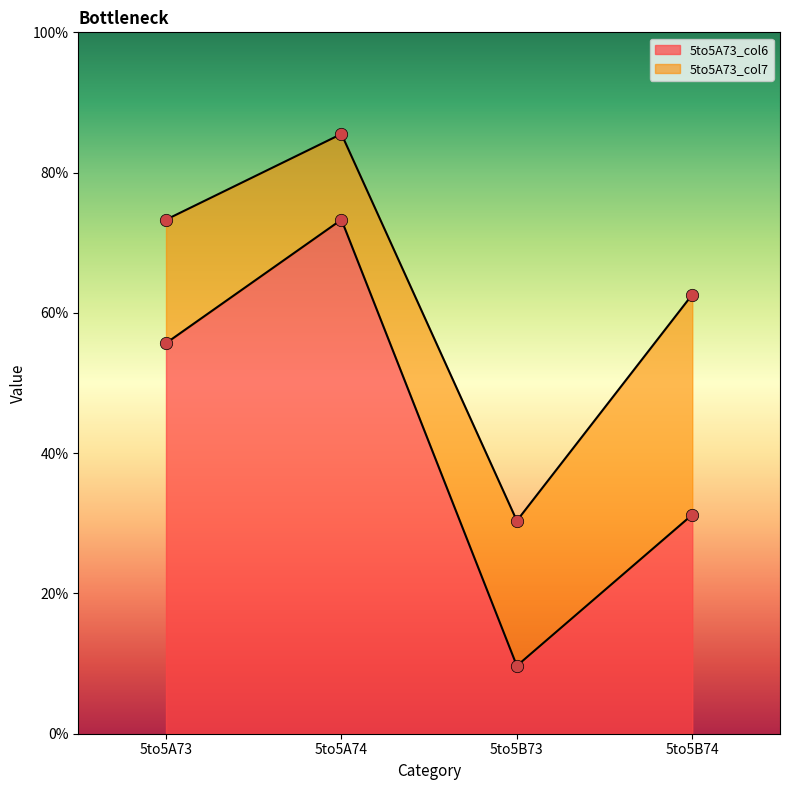

At which category is the sum across all series the highest?

5to5A74